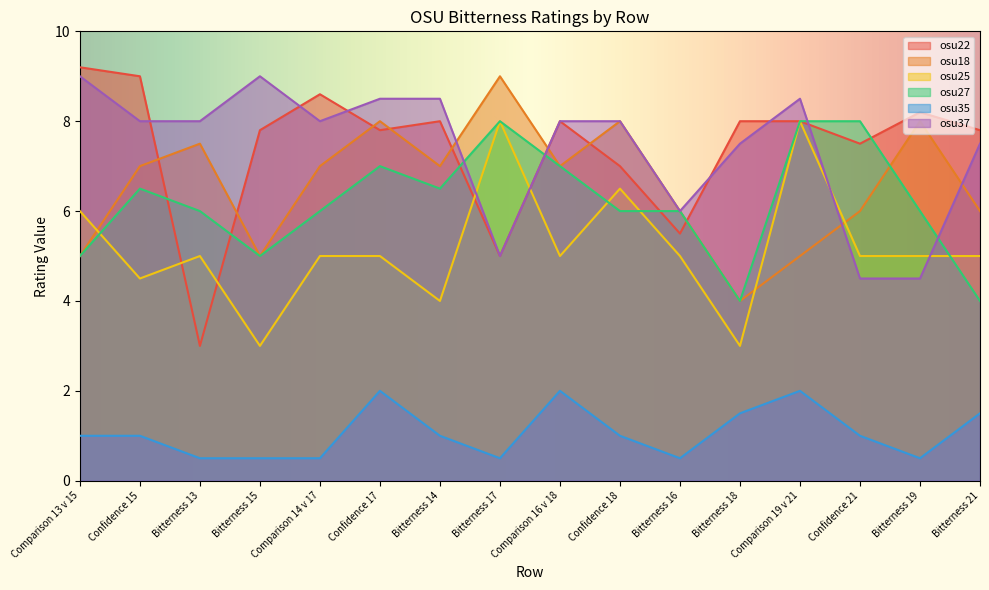

Reading right to left, extract all data points from this chart.

osu22: Bitterness 21=7.8	Bitterness 19=8.2	Confidence 21=7.5	Comparison 19 v 21=8.0	Bitterness 18=8.0	Bitterness 16=5.5	Confidence 18=7.0	Comparison 16 v 18=8.0	Bitterness 17=5.0	Bitterness 14=8.0	Confidence 17=7.8	Comparison 14 v 17=8.6	Bitterness 15=7.8	Bitterness 13=3.0	Confidence 15=9.0	Comparison 13 v 15=9.2
osu18: Bitterness 21=6.0	Bitterness 19=8.0	Confidence 21=6.0	Comparison 19 v 21=5.0	Bitterness 18=4.0	Bitterness 16=6.0	Confidence 18=8.0	Comparison 16 v 18=7.0	Bitterness 17=9.0	Bitterness 14=7.0	Confidence 17=8.0	Comparison 14 v 17=7.0	Bitterness 15=5.0	Bitterness 13=7.5	Confidence 15=7.0	Comparison 13 v 15=5.0
osu25: Bitterness 21=5.0	Bitterness 19=5.0	Confidence 21=5.0	Comparison 19 v 21=8.0	Bitterness 18=3.0	Bitterness 16=5.0	Confidence 18=6.5	Comparison 16 v 18=5.0	Bitterness 17=8.0	Bitterness 14=4.0	Confidence 17=5.0	Comparison 14 v 17=5.0	Bitterness 15=3.0	Bitterness 13=5.0	Confidence 15=4.5	Comparison 13 v 15=6.0
osu27: Bitterness 21=4.0	Bitterness 19=6.0	Confidence 21=8.0	Comparison 19 v 21=8.0	Bitterness 18=4.0	Bitterness 16=6.0	Confidence 18=6.0	Comparison 16 v 18=7.0	Bitterness 17=8.0	Bitterness 14=6.5	Confidence 17=7.0	Comparison 14 v 17=6.0	Bitterness 15=5.0	Bitterness 13=6.0	Confidence 15=6.5	Comparison 13 v 15=5.0
osu35: Bitterness 21=1.5	Bitterness 19=0.5	Confidence 21=1.0	Comparison 19 v 21=2.0	Bitterness 18=1.5	Bitterness 16=0.5	Confidence 18=1.0	Comparison 16 v 18=2.0	Bitterness 17=0.5	Bitterness 14=1.0	Confidence 17=2.0	Comparison 14 v 17=0.5	Bitterness 15=0.5	Bitterness 13=0.5	Confidence 15=1.0	Comparison 13 v 15=1.0
osu37: Bitterness 21=7.5	Bitterness 19=4.5	Confidence 21=4.5	Comparison 19 v 21=8.5	Bitterness 18=7.5	Bitterness 16=6.0	Confidence 18=8.0	Comparison 16 v 18=8.0	Bitterness 17=5.0	Bitterness 14=8.5	Confidence 17=8.5	Comparison 14 v 17=8.0	Bitterness 15=9.0	Bitterness 13=8.0	Confidence 15=8.0	Comparison 13 v 15=9.0